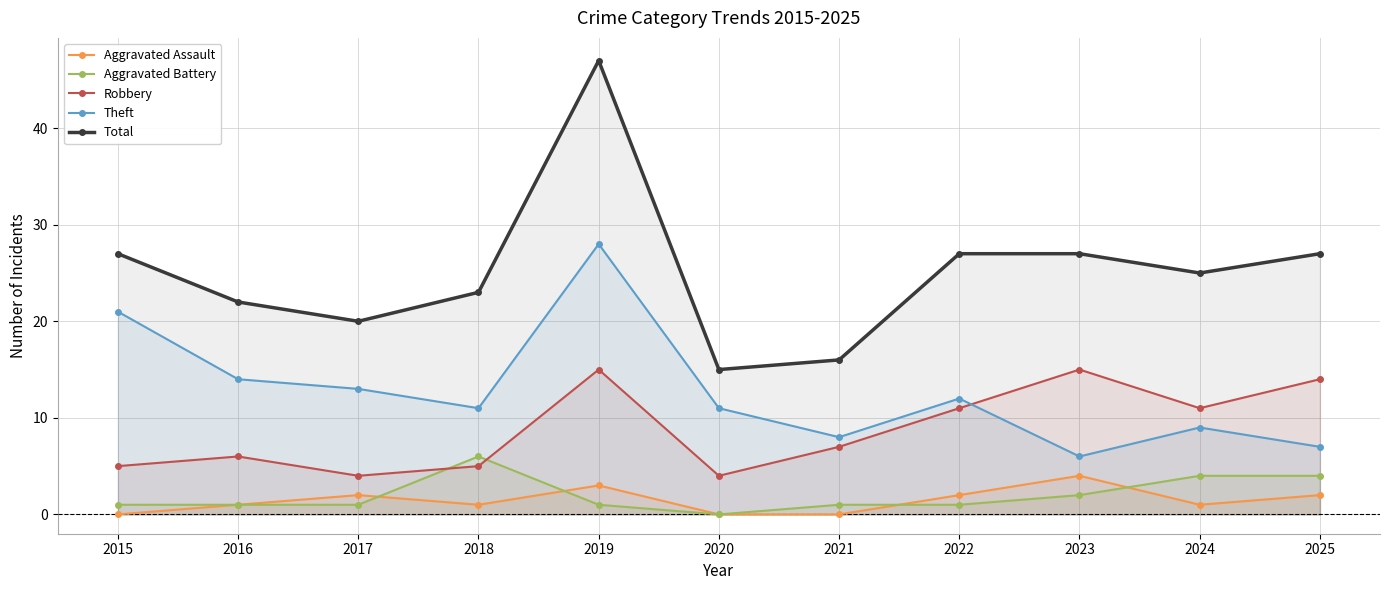

Rank the series at 2025 from lowest to highest value.

Aggravated Assault, Aggravated Battery, Theft, Robbery, Total